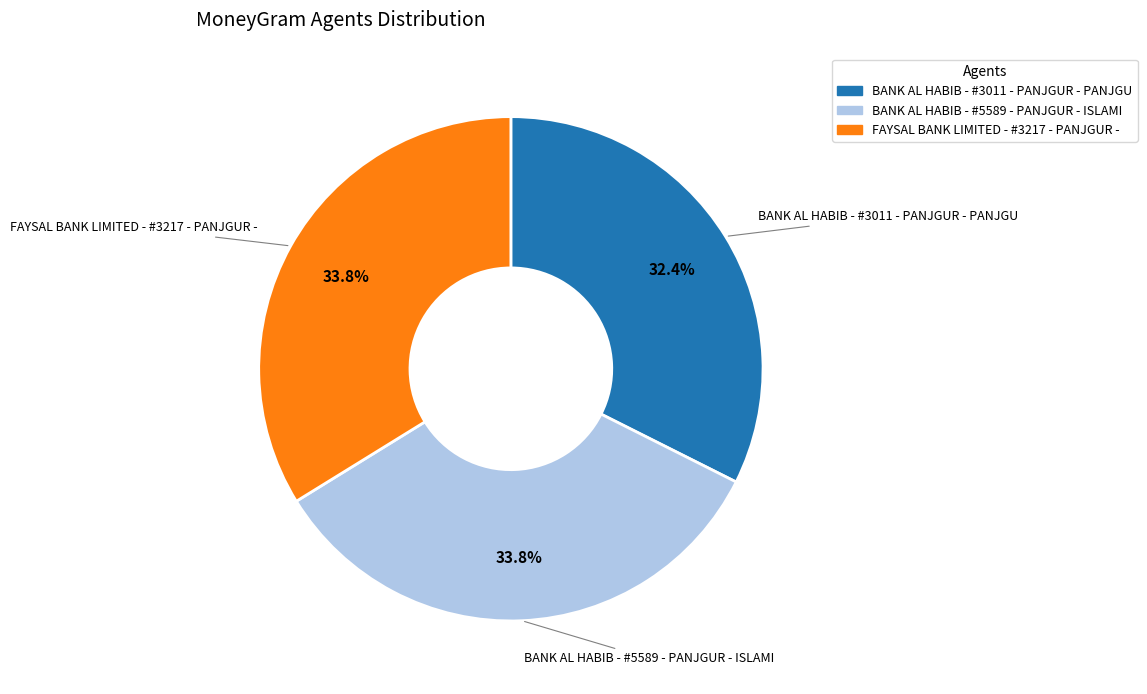

Does FAYSAL BANK LIMITED - #3217 - PANJGUR - represent more than half of the total?

No